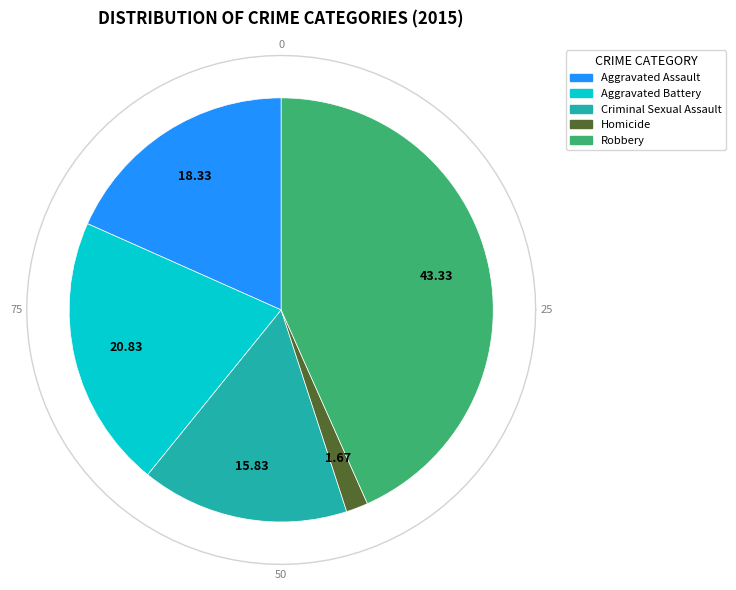

Which category has the biggest portion of the pie?

Robbery